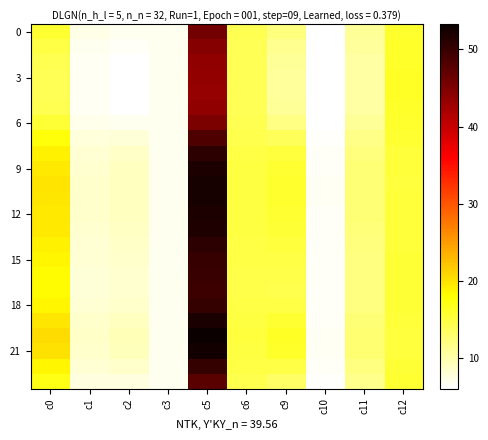

Which category has the lowest value across all series?

c10